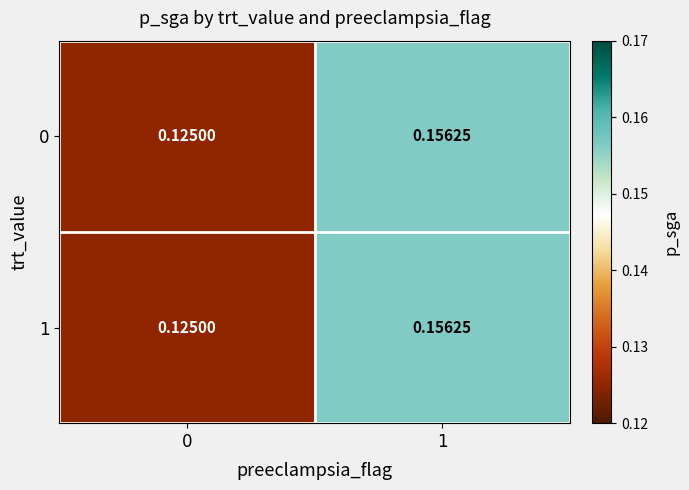

Count the number of data series in this chart.

2